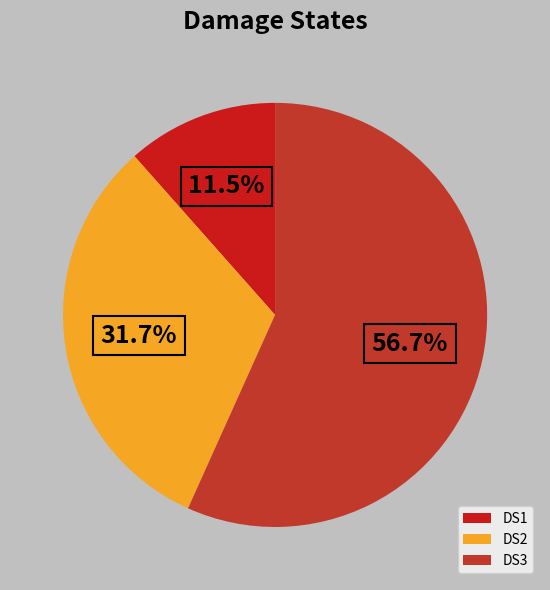

To the nearest percent, what portion does DS1 represent?

12%